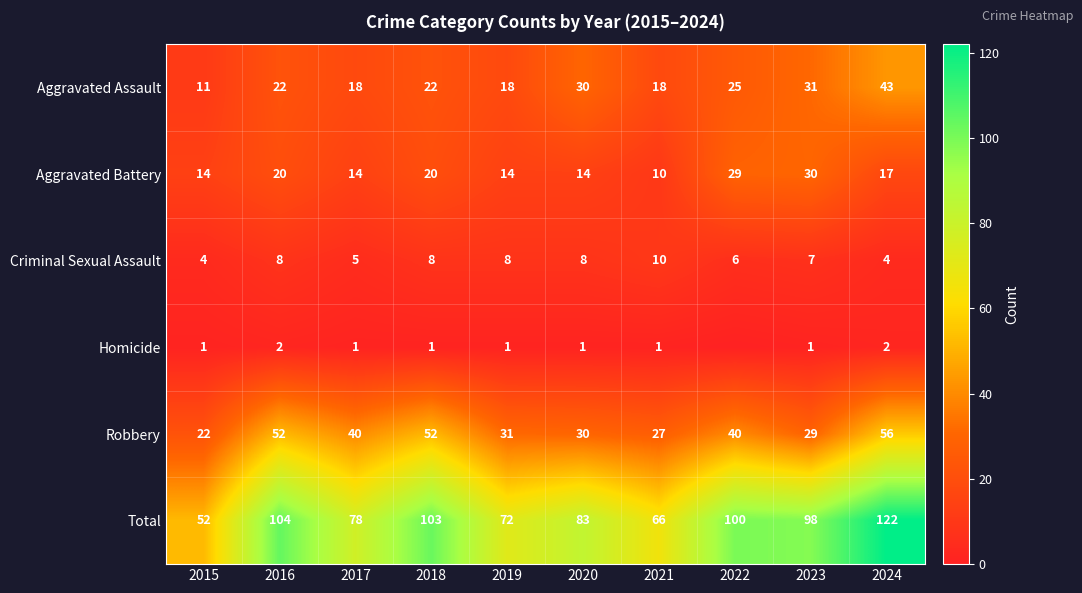

What is the difference between the highest and lowest values at 2024?

120